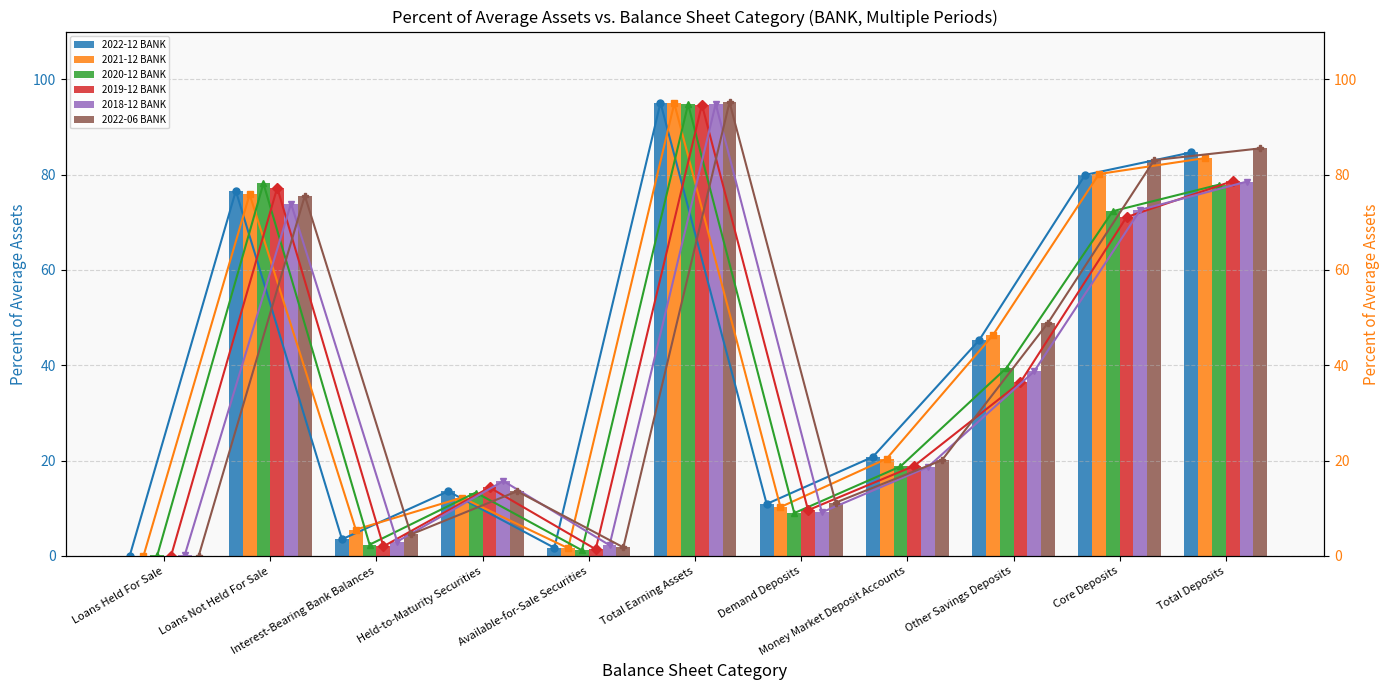

Rank the series at Other Savings Deposits from lowest to highest value.

2019-12 BANK, 2018-12 BANK, 2020-12 BANK, 2022-12 BANK, 2021-12 BANK, 2022-06 BANK